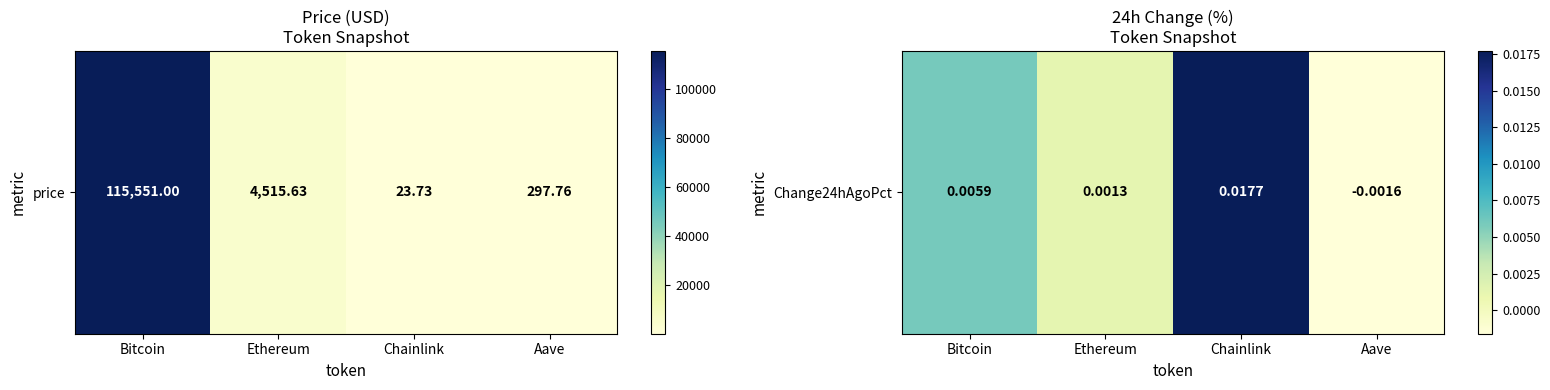

Which category has the lowest value across all series?

Aave